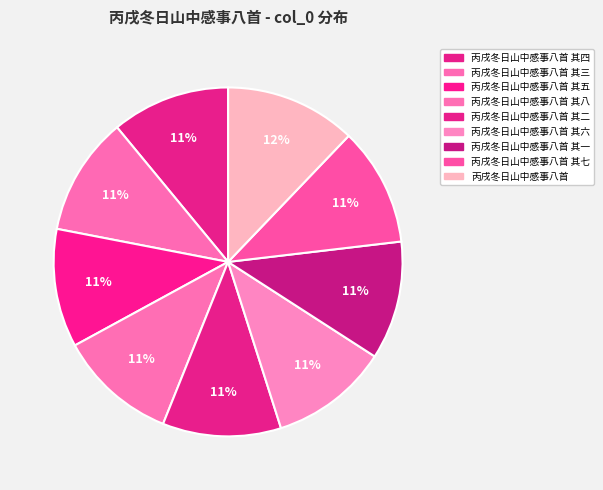

Count the number of slices in the pie.

9